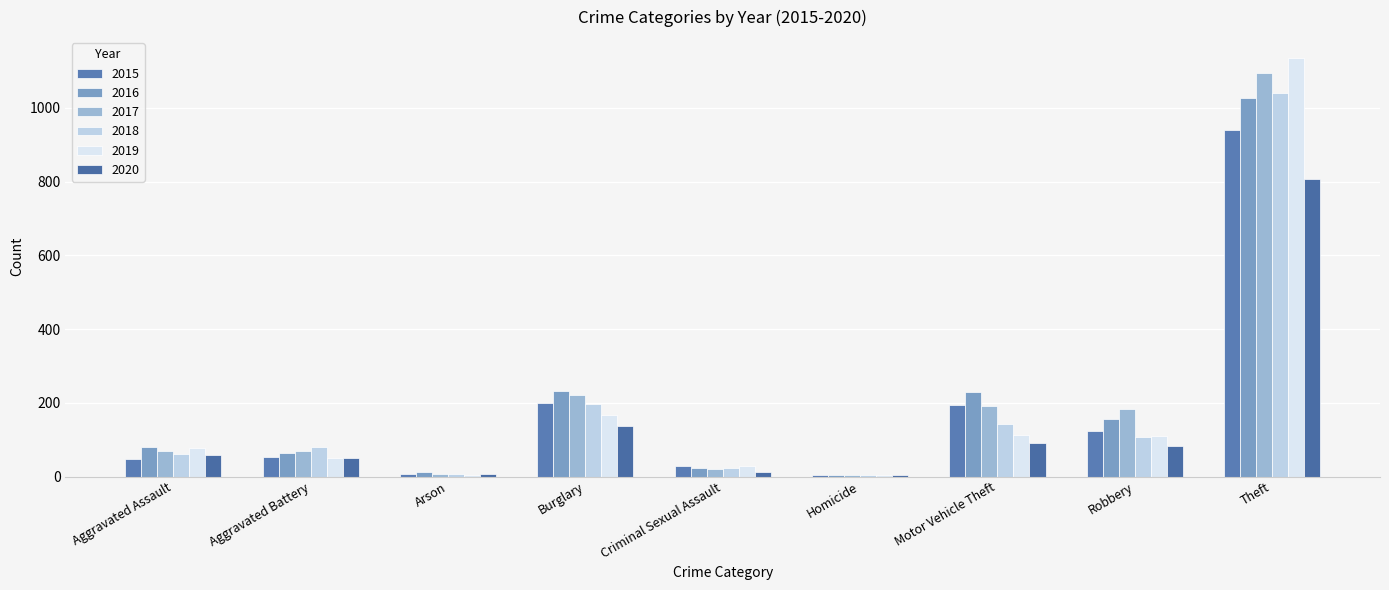

Rank the series by their maximum value, from highest to lowest.

2019, 2017, 2018, 2016, 2015, 2020